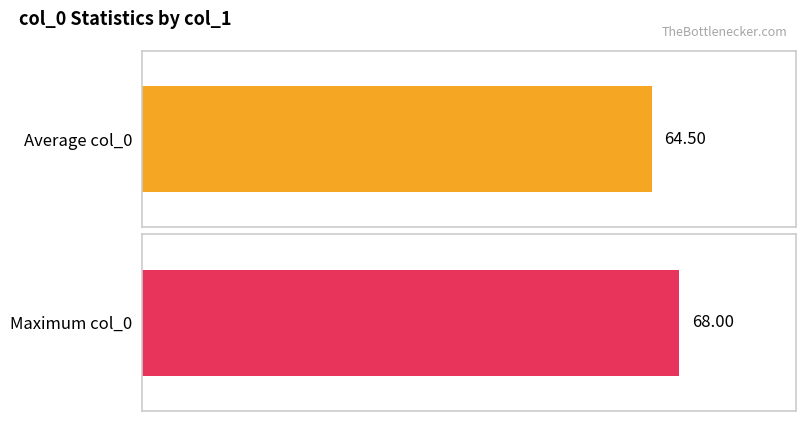

At 20, list the series in order from smallest to largest.

Average col_0, Maximum col_0